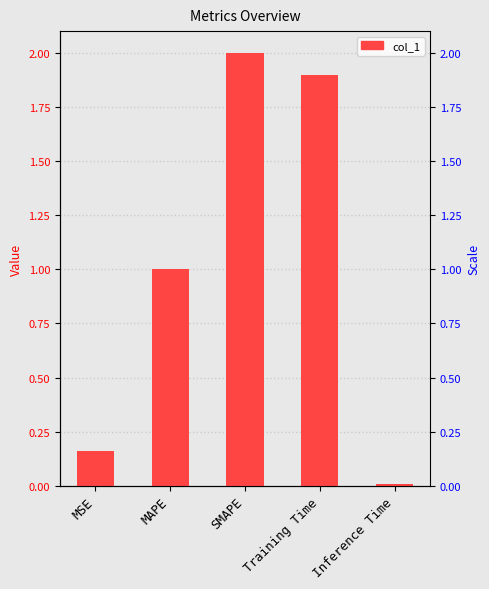

What is the difference between the values at Training Time and MAPE?

0.9